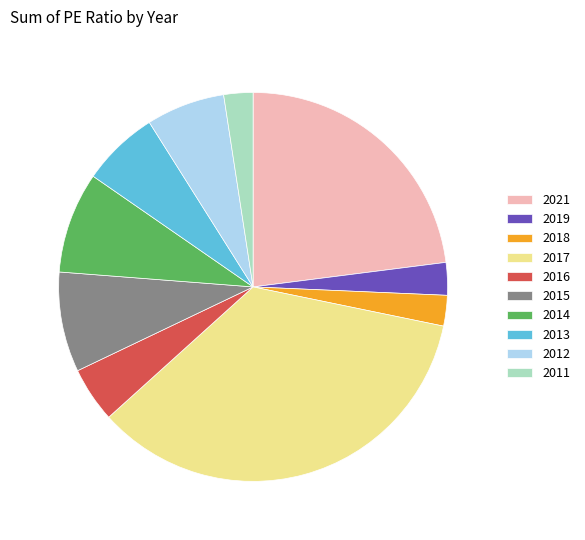

Is it true that 2018 is 3% of the pie?

True